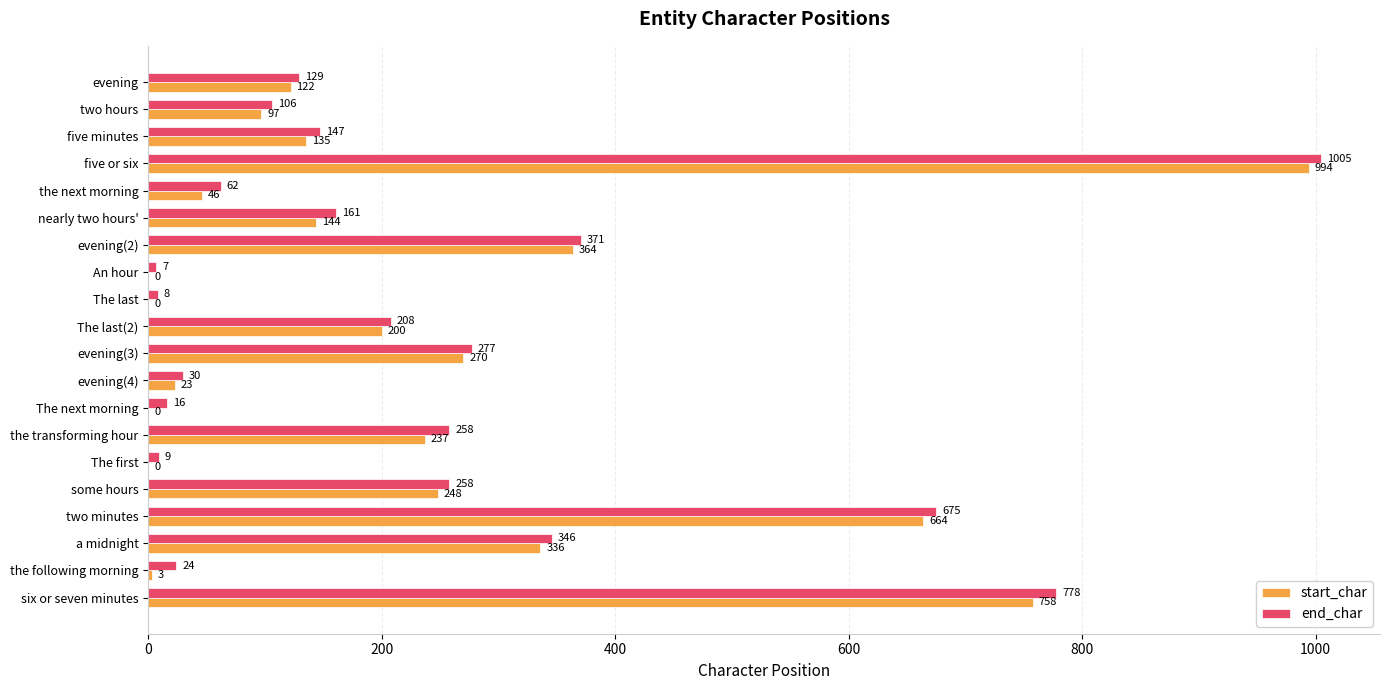

What is the sum of the end_char values at five or six and a midnight?

1351